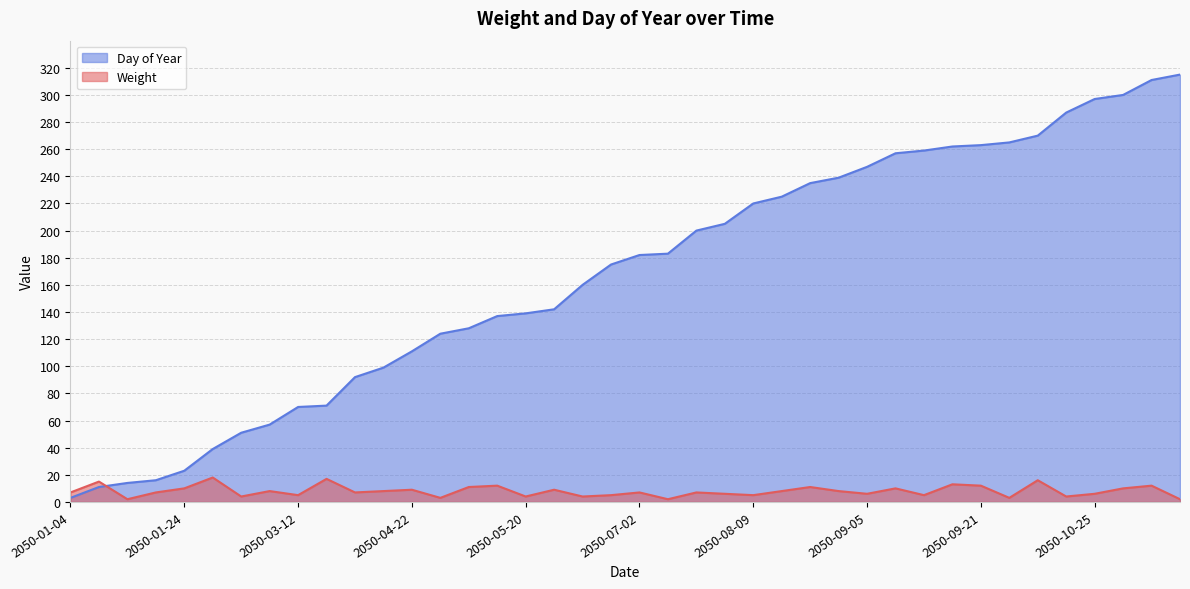

Between 2050-06-10 and 2050-09-28, which series saw the biggest shift?

Day of Year